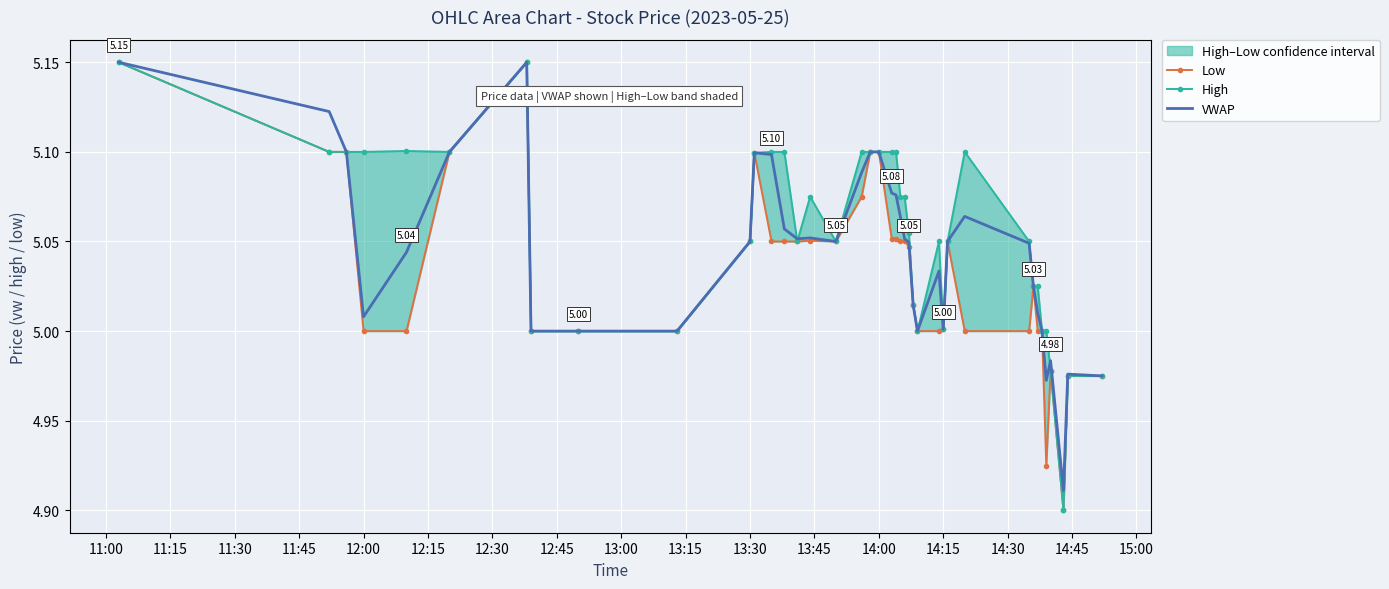

Reading left to right, list all the values displayed in this chart.

Low: 5.2	5.1	5.1	5.0	5.0	5.1	5.2	5.0	5.0	5.0	5.0	5.1	5.0	5.0	5.0	5.1	5.0	5.1	5.1	5.1	5.1	5.1	5.0	5.1	5.0	5.0	5.0	5.0	5.0	5.0	5.0	5.0	5.0	5.0	5.0	4.9	5.0	4.9	5.0	5.0
High: 5.2	5.1	5.1	5.1	5.1	5.1	5.2	5.0	5.0	5.0	5.0	5.1	5.1	5.1	5.0	5.1	5.0	5.1	5.1	5.1	5.1	5.1	5.1	5.1	5.1	5.0	5.0	5.0	5.0	5.0	5.1	5.0	5.0	5.0	5.0	5.0	5.0	4.9	5.0	5.0
VWAP: 5.2	5.1	5.1	5.0	5.0	5.1	5.2	5.0	5.0	5.0	5.0	5.1	5.1	5.1	5.1	5.1	5.0	5.1	5.1	5.1	5.1	5.1	5.1	5.1	5.0	5.0	5.0	5.0	5.0	5.0	5.1	5.0	5.0	5.0	5.0	5.0	5.0	4.9	5.0	5.0